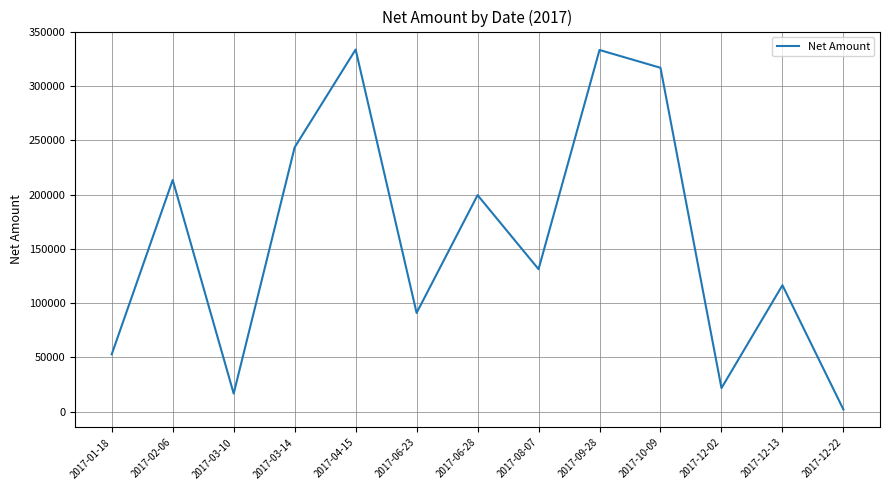

Between 2017-03-10 and 2017-06-23, which is larger?

2017-06-23